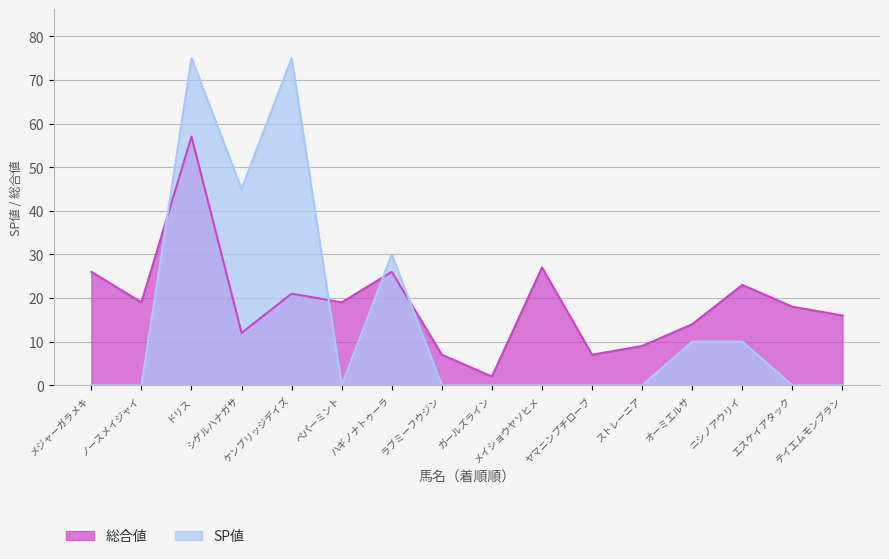

What position from the right is テイエムモンブラン?

1